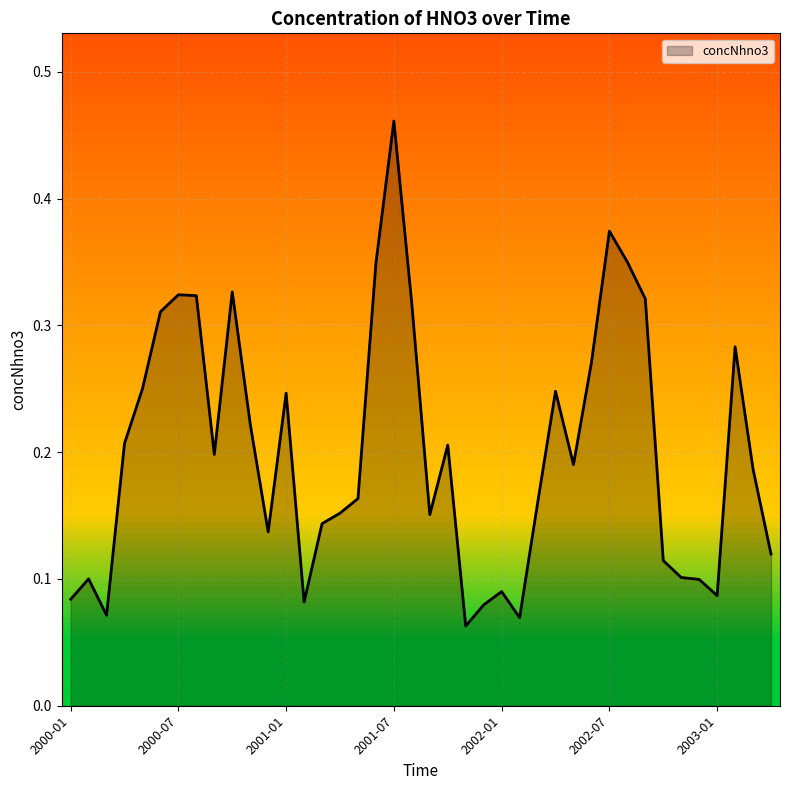

At which category does the chart reach its peak across all series?

18